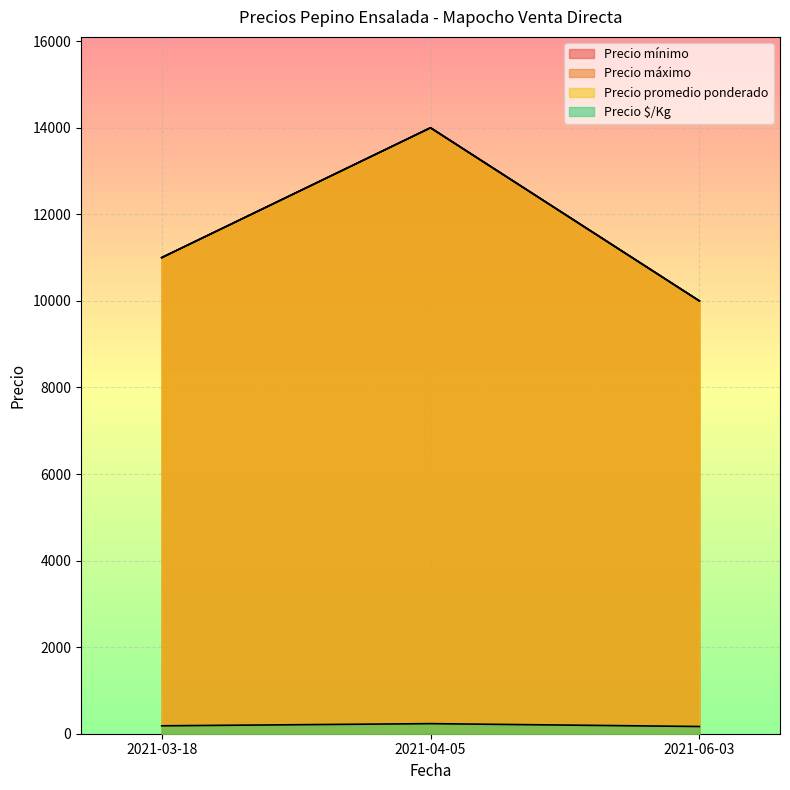

List the series in order of their peak value, lowest first.

Precio $/Kg, Precio mínimo, Precio máximo, Precio promedio ponderado